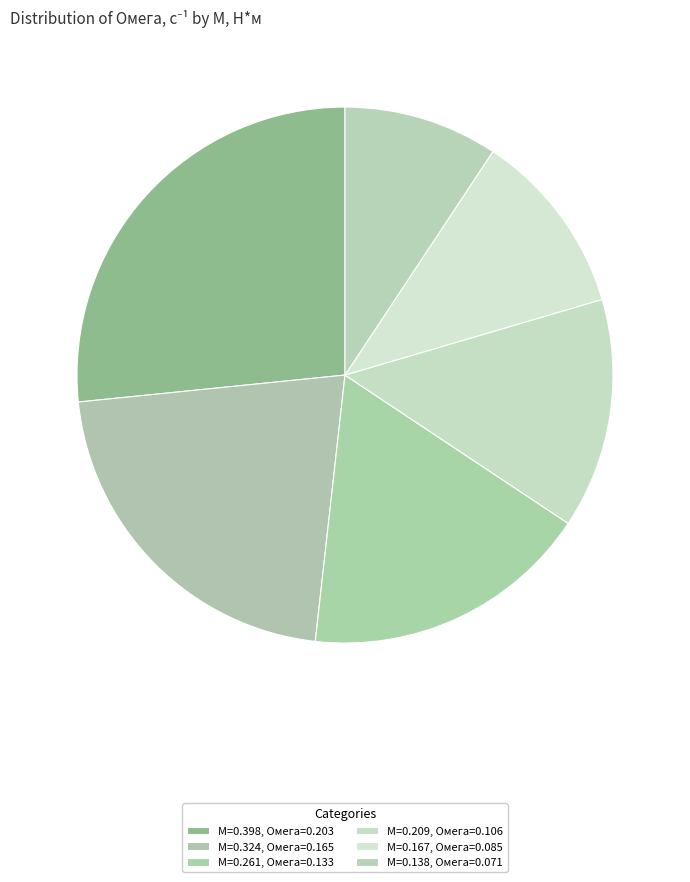

How many segments does this pie chart have?

6